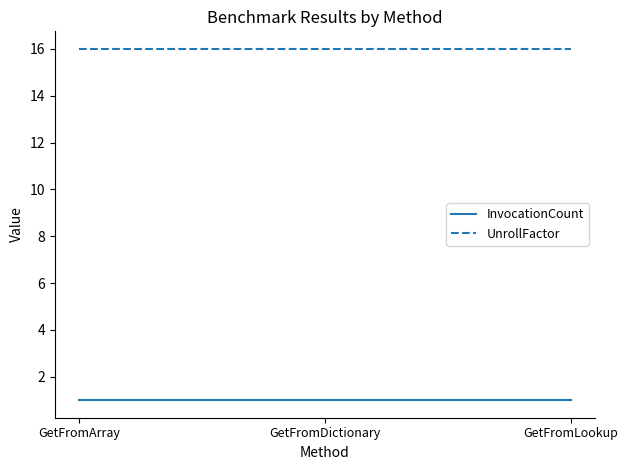

What position from the right is GetFromDictionary?

2